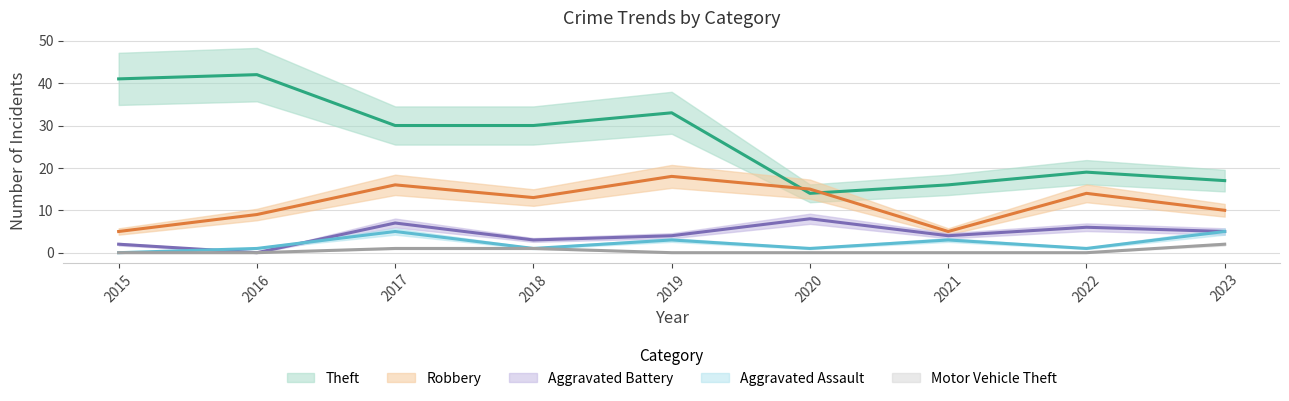

At which label does Robbery first exceed 13?

2017